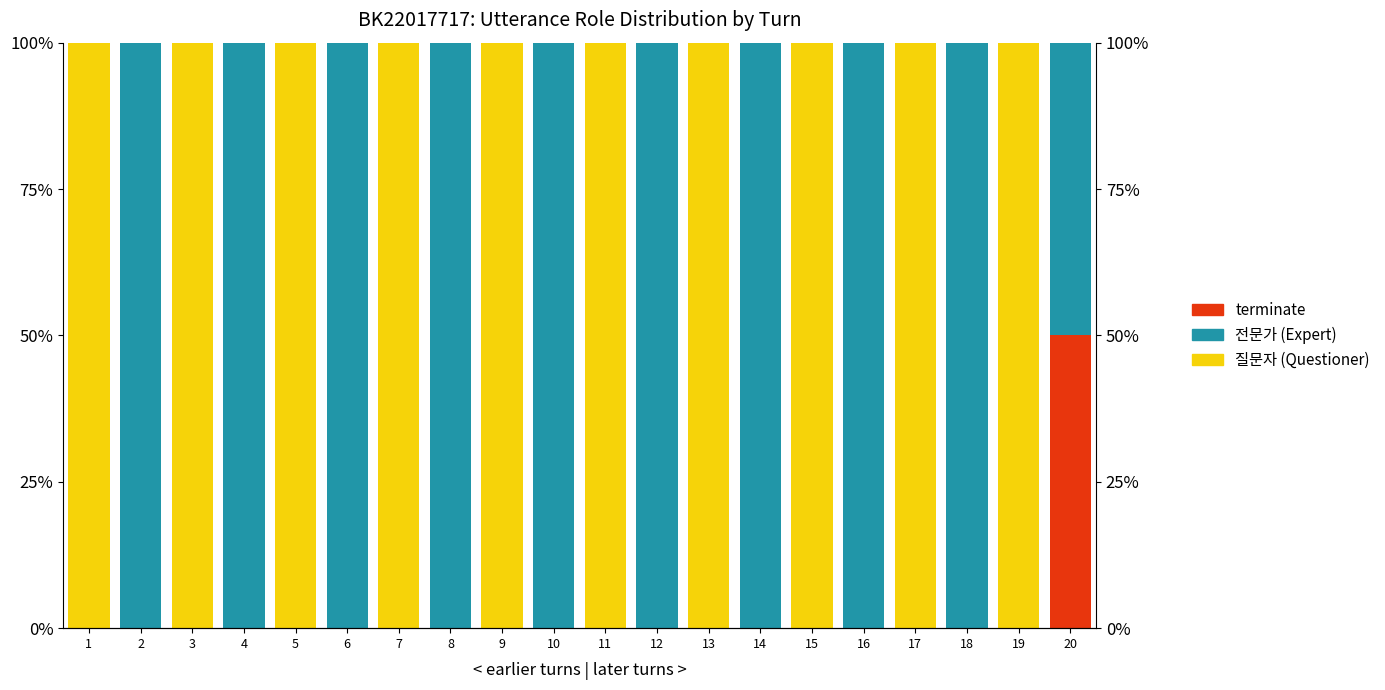

Which has a higher value, 4 or 20?

20